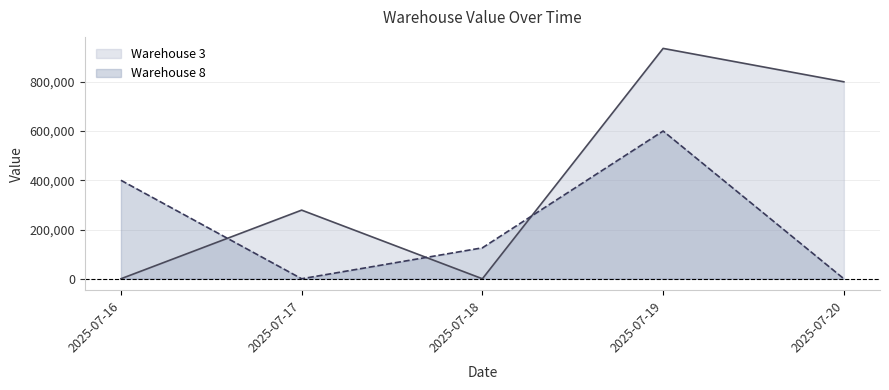

At which category does Warehouse 8 reach its first local peak?

2025-07-17